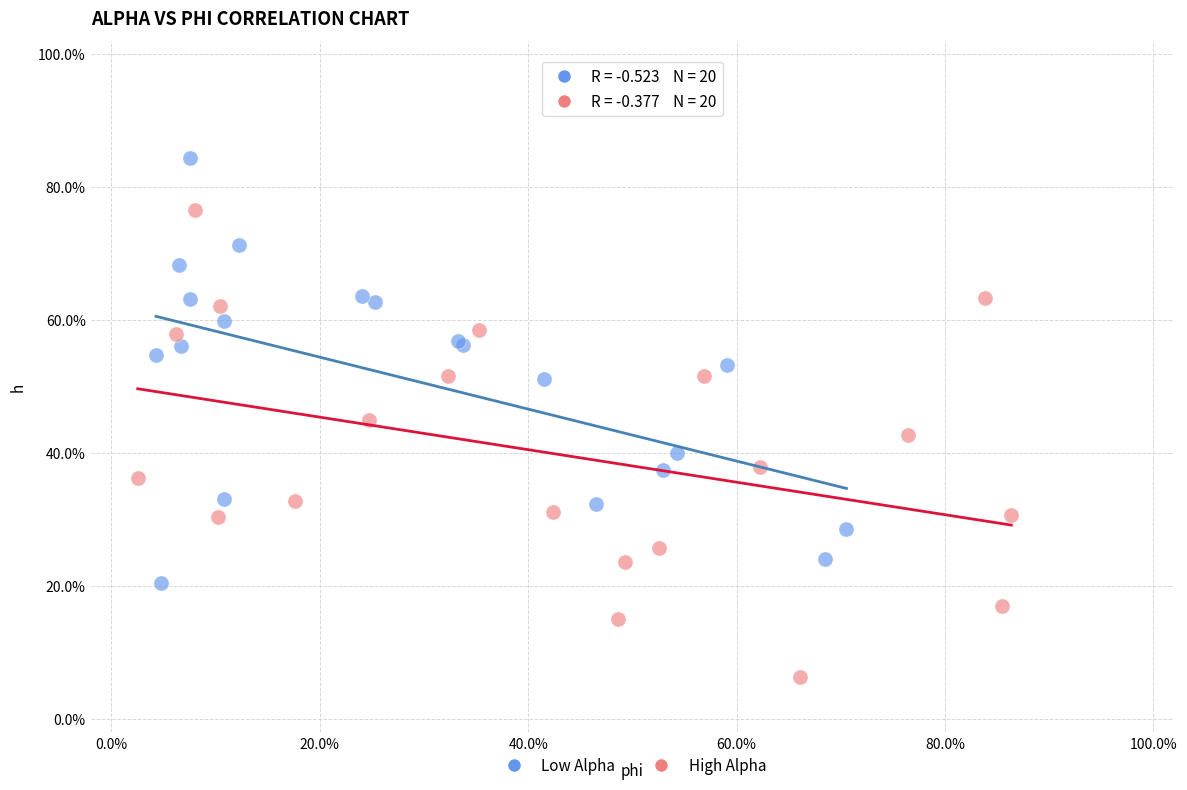

Which series reaches the maximum Y coordinate?

Low Alpha